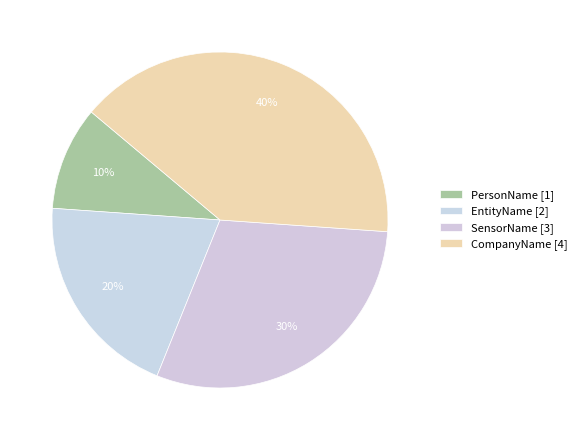

The PersonName slice represents 10% of the pie. True or false?

True